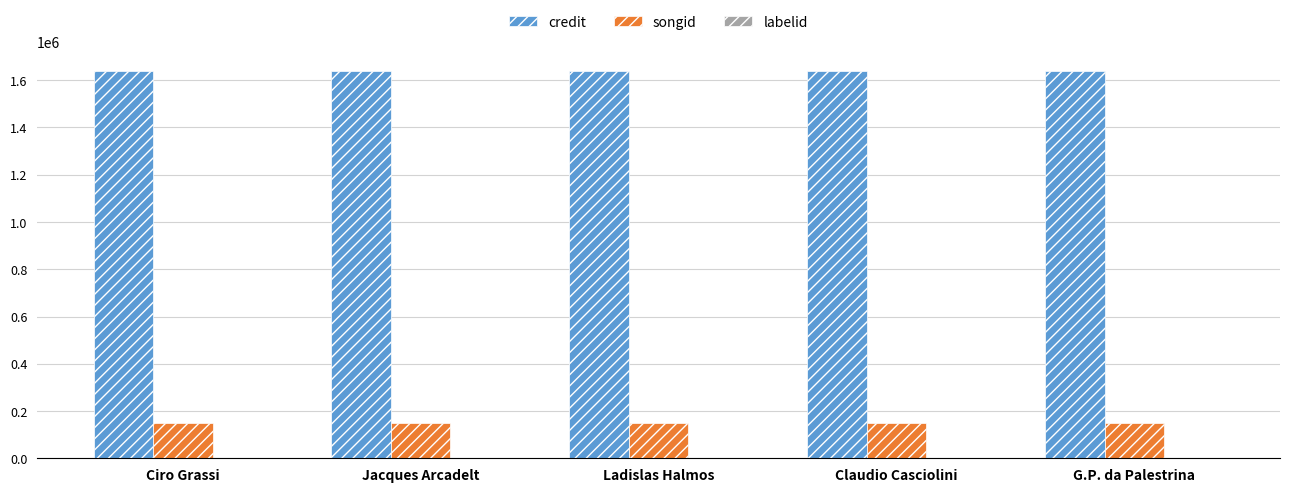

What is the maximum value shown in the chart?

1640555